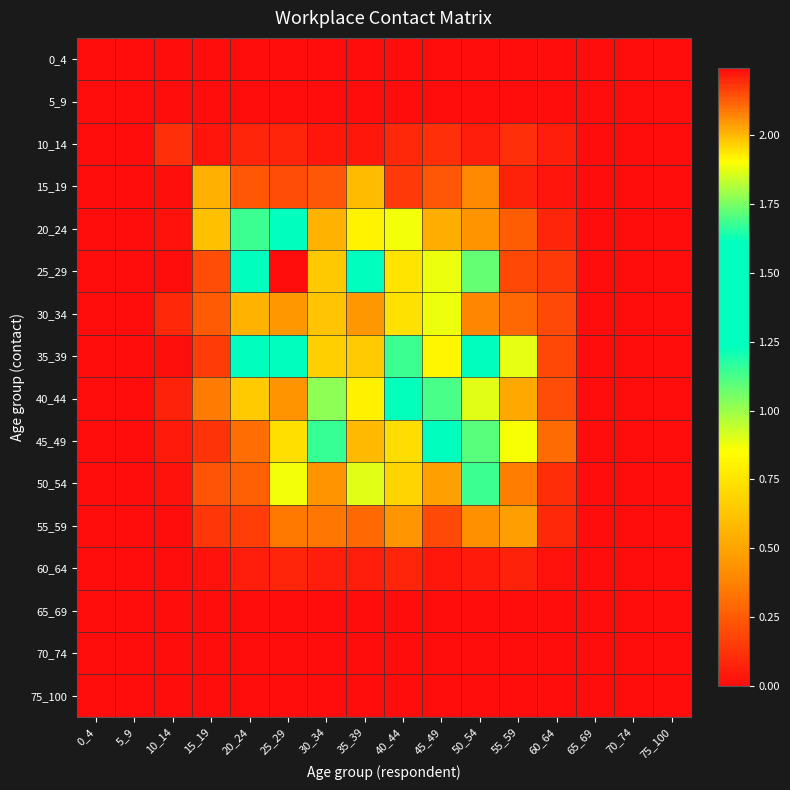

Count the number of categories in the chart.

16